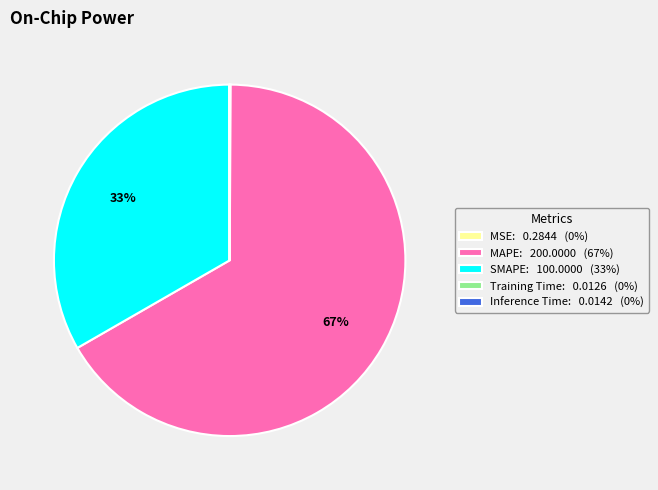

To the nearest percent, what percentage of the pie is MAPE: 200.0000 (67%)?

67%